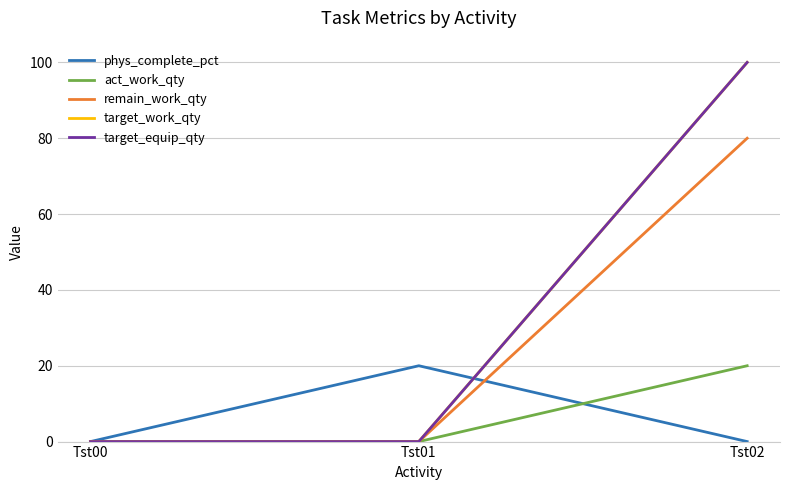

Does the chart display data point markers on the line(s)?

No